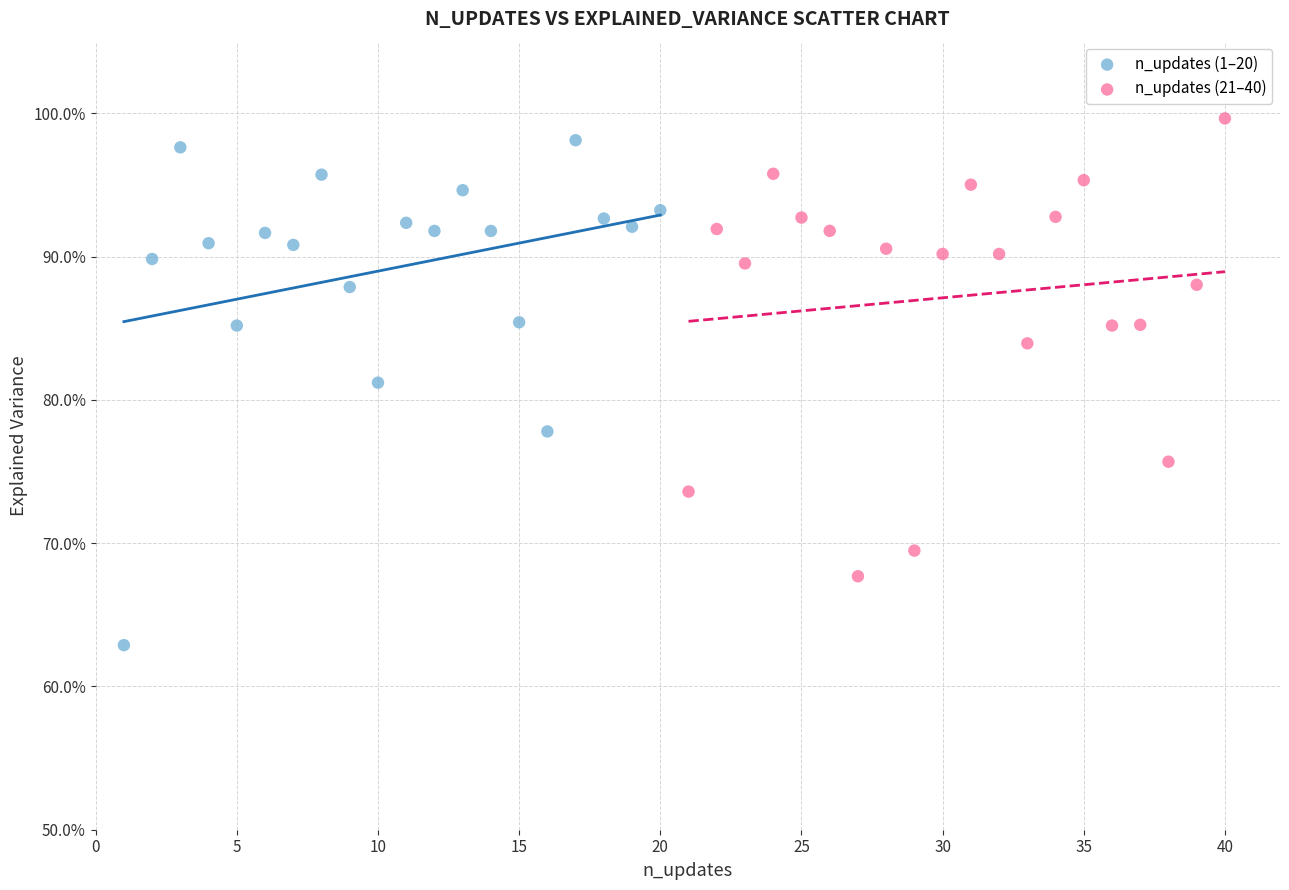

What are all the series names shown in the legend?

n_updates (1–20), n_updates (21–40)